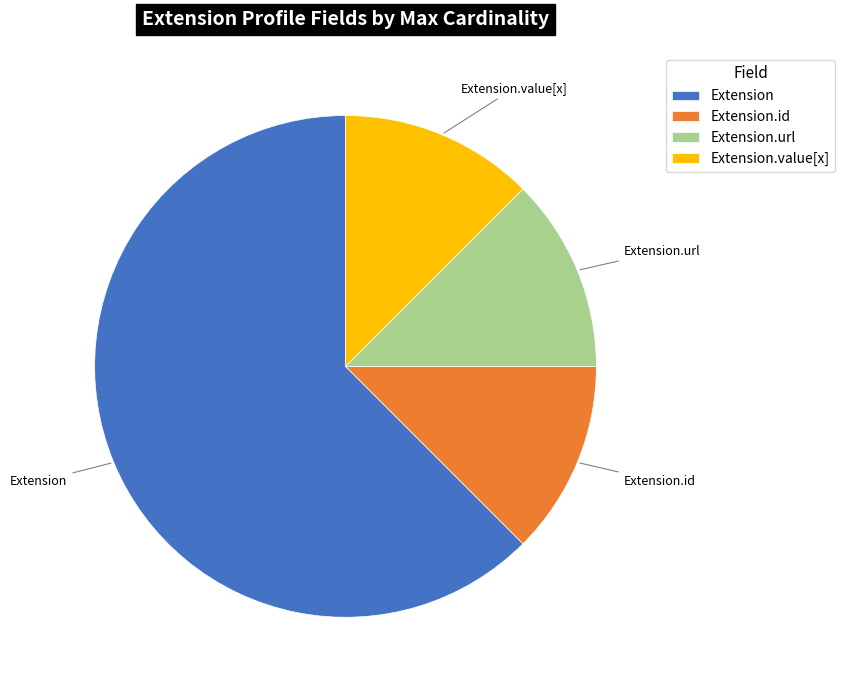

The Extension slice represents 76% of the pie. True or false?

False